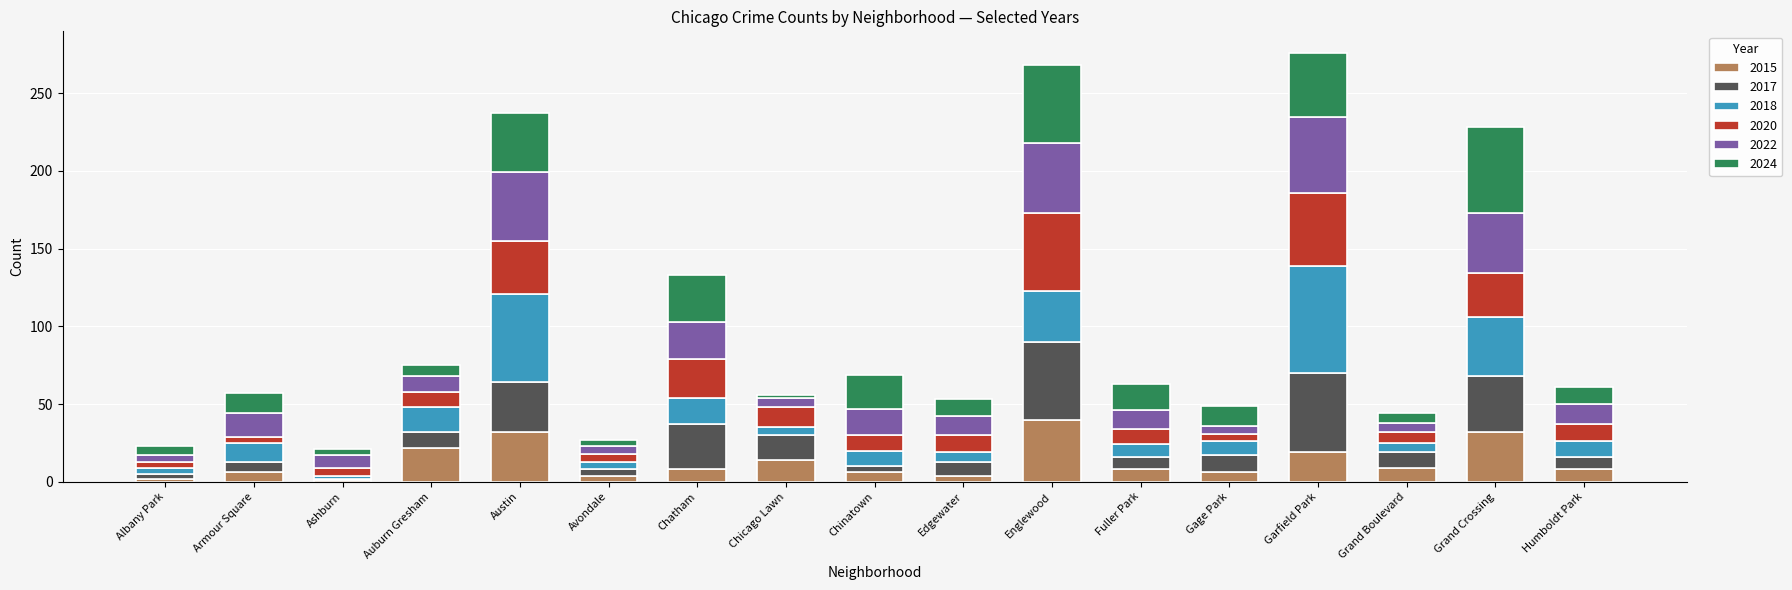

What are all the series names shown in the legend?

2015, 2017, 2018, 2020, 2022, 2024